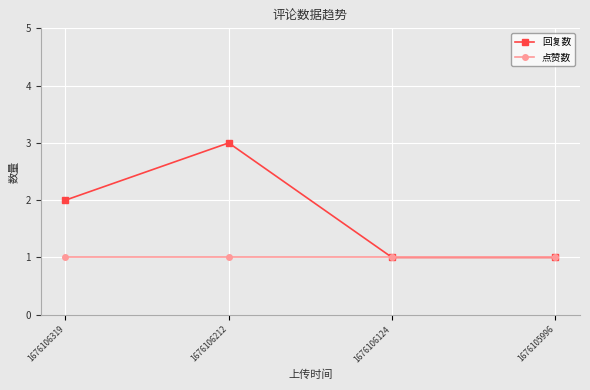

What is the maximum value shown in the chart?

3